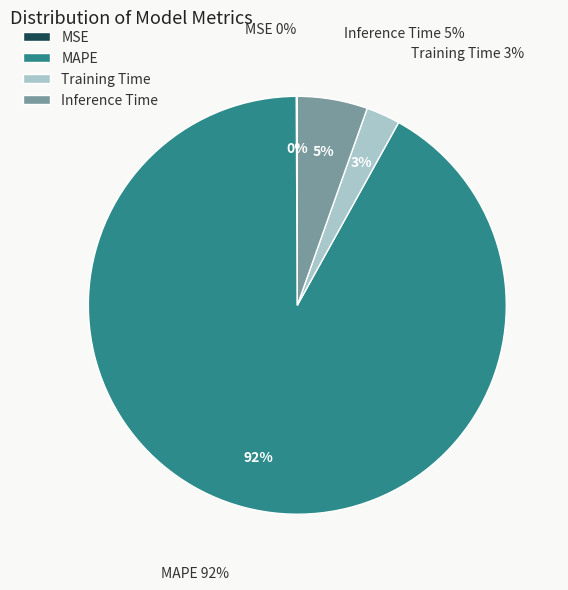

Is there any slice that represents more than half of the pie?

Yes